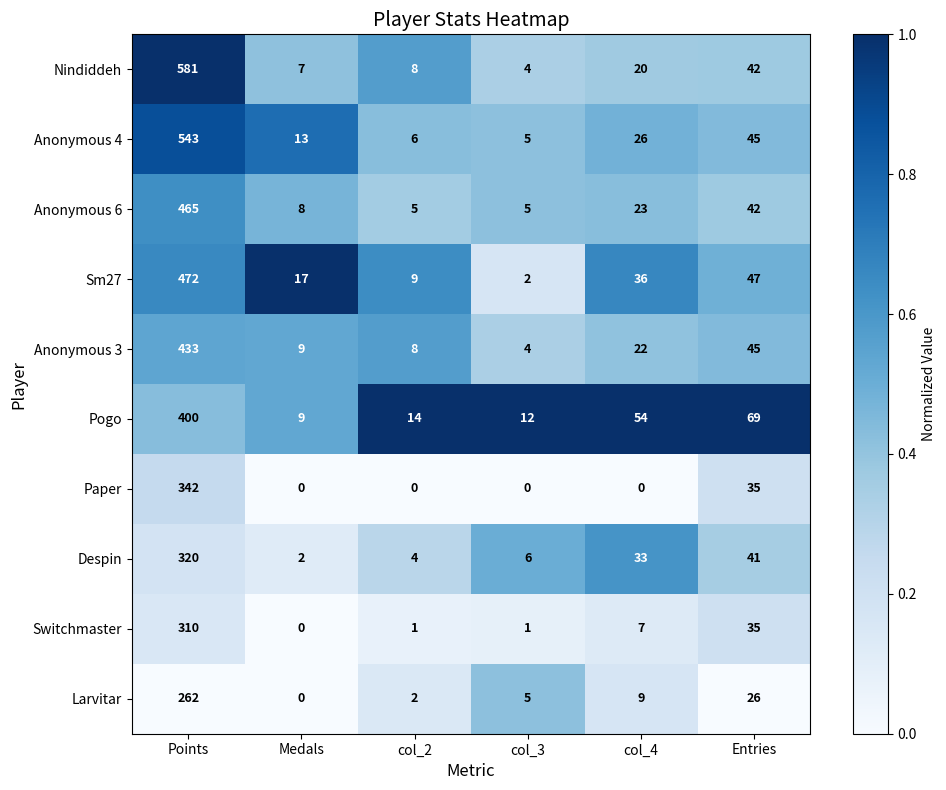

How many values in the Nindiddeh series are below 20?

3